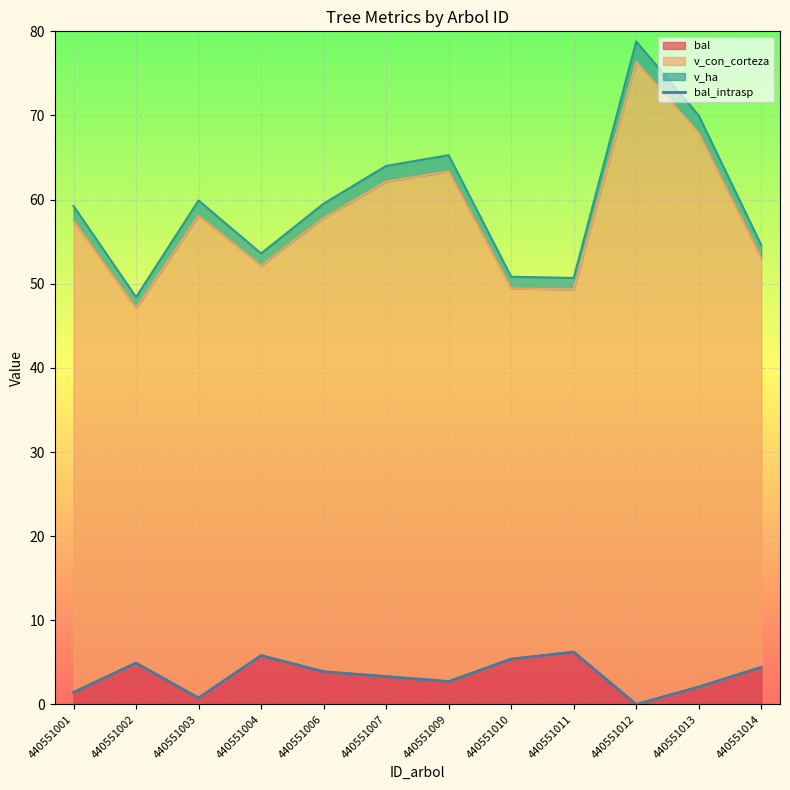

Does the chart display data point markers on the line(s)?

No